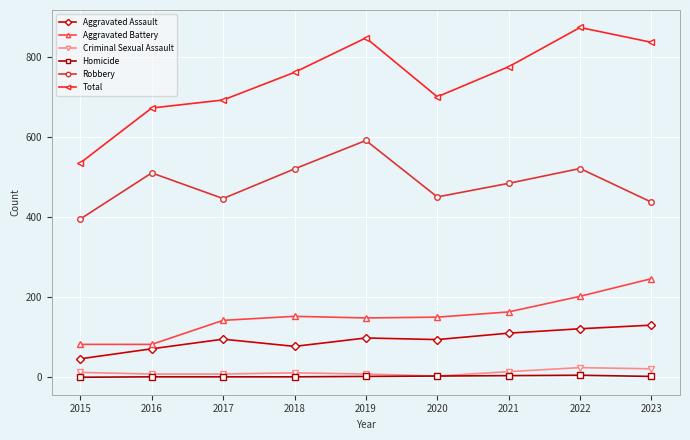

At which category does Robbery reach its first local peak?

2016